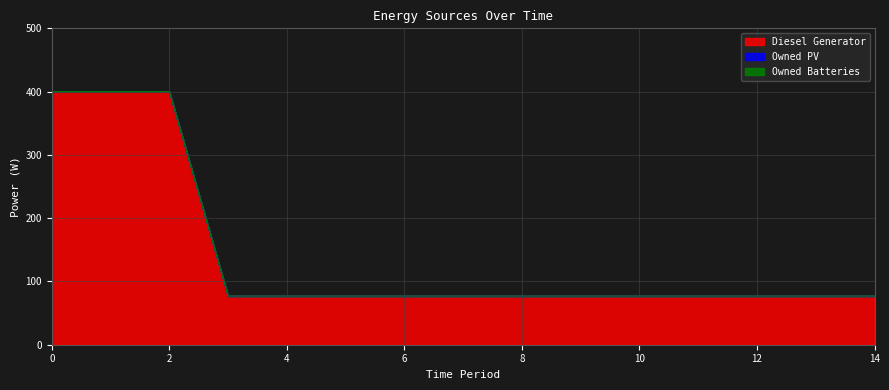

Rank the series at 8 from highest to lowest value.

Diesel Generator, Owned PV, Owned Batteries